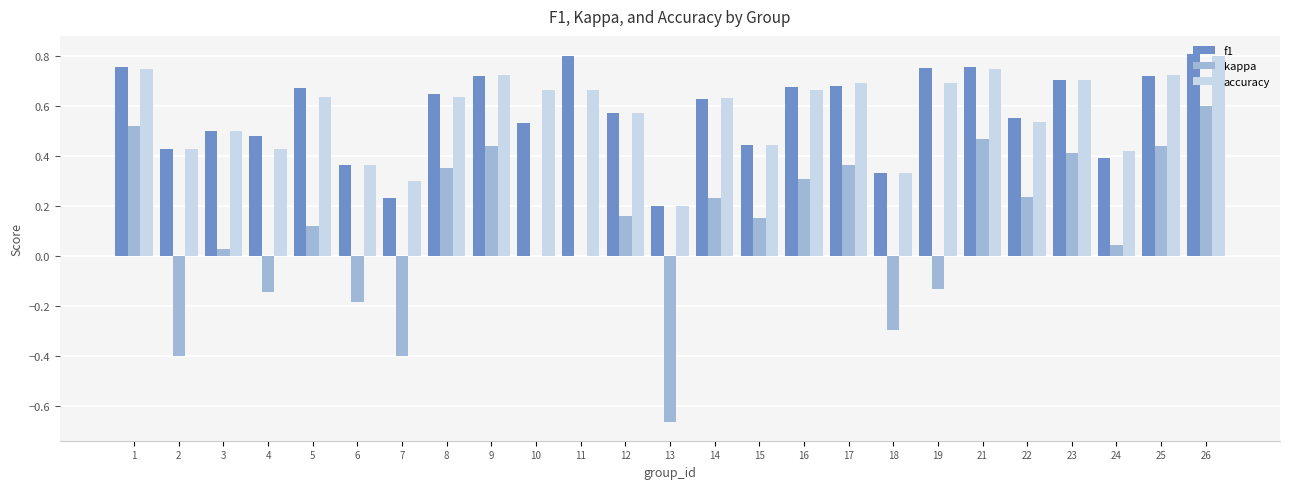

What is the sum of the f1 values at 26 and 25?

1.5